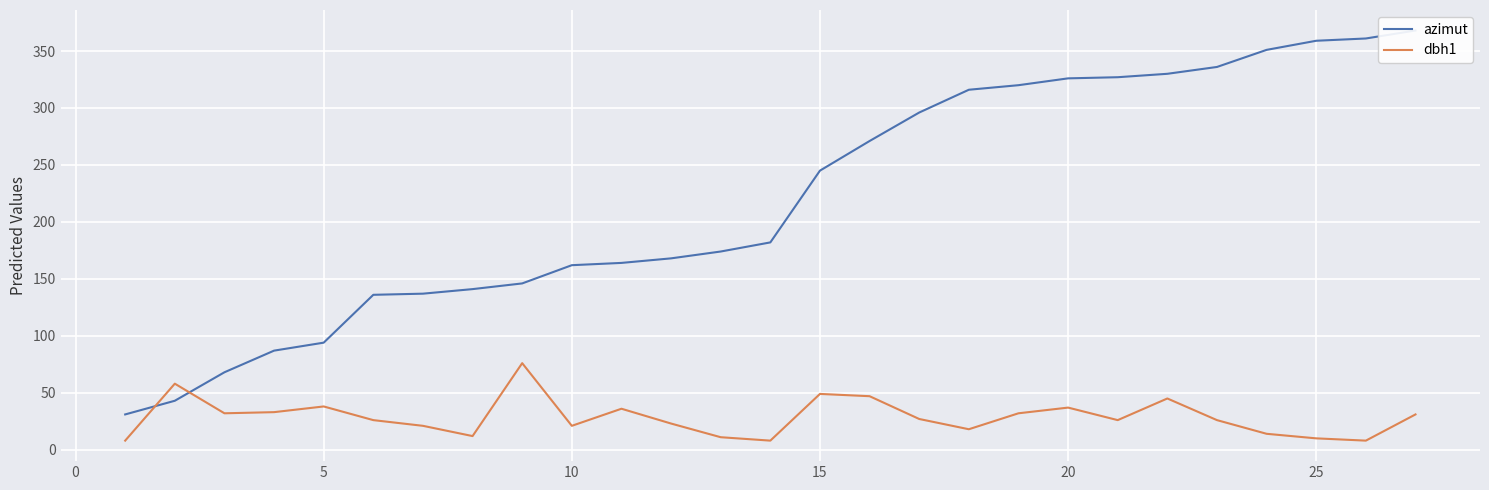

The value of dbh1 at 10 is 36. True or false?

False